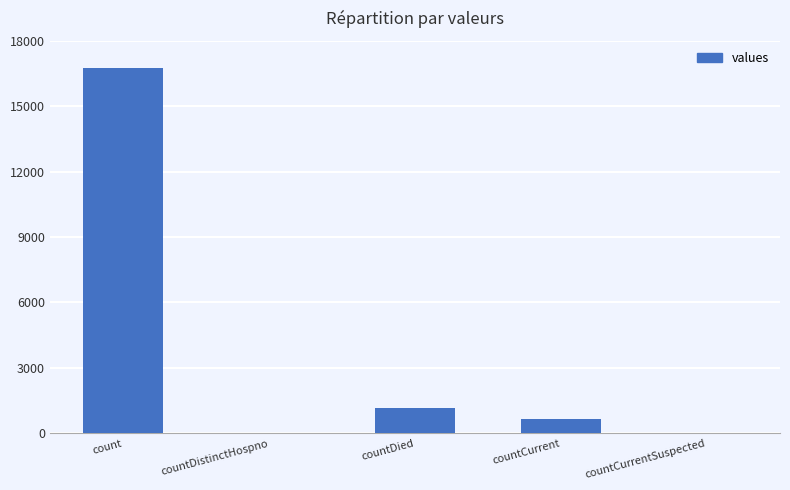

Where is the data nearest to the value 8364?

countDied